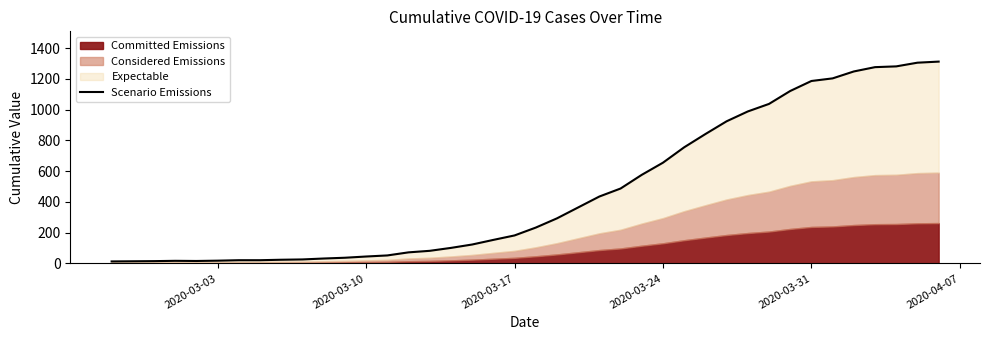

How many data points are less than 233?

20